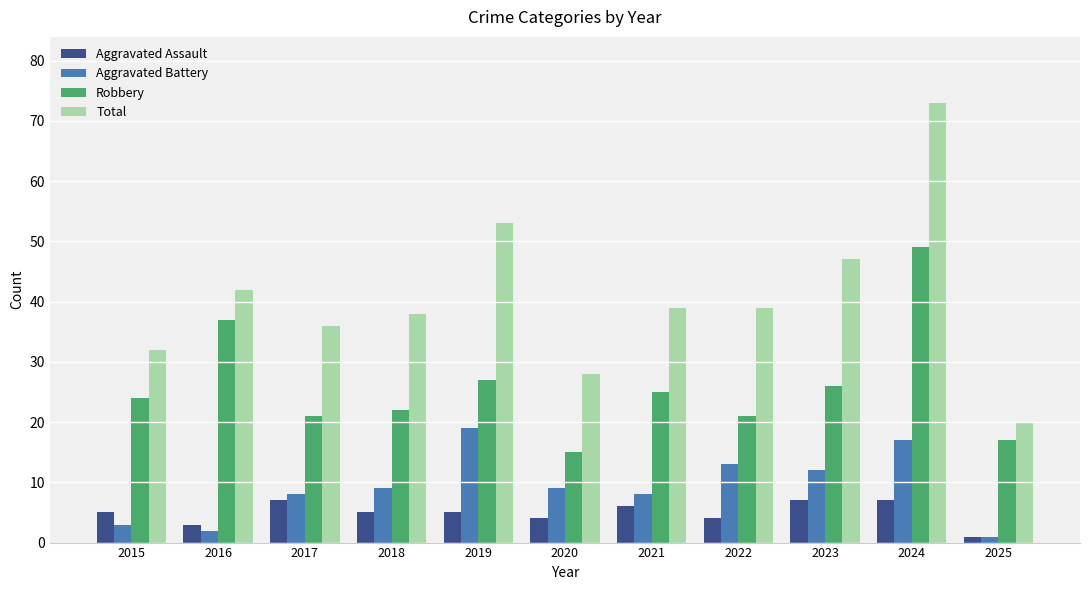

Which category has the lowest value across all series?

2025